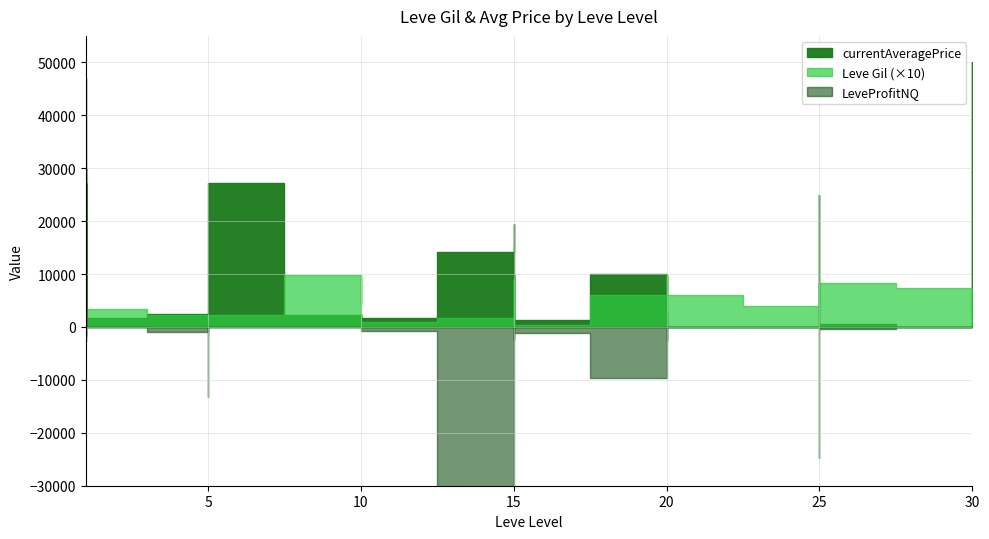

Where does the data first go above 430?

1